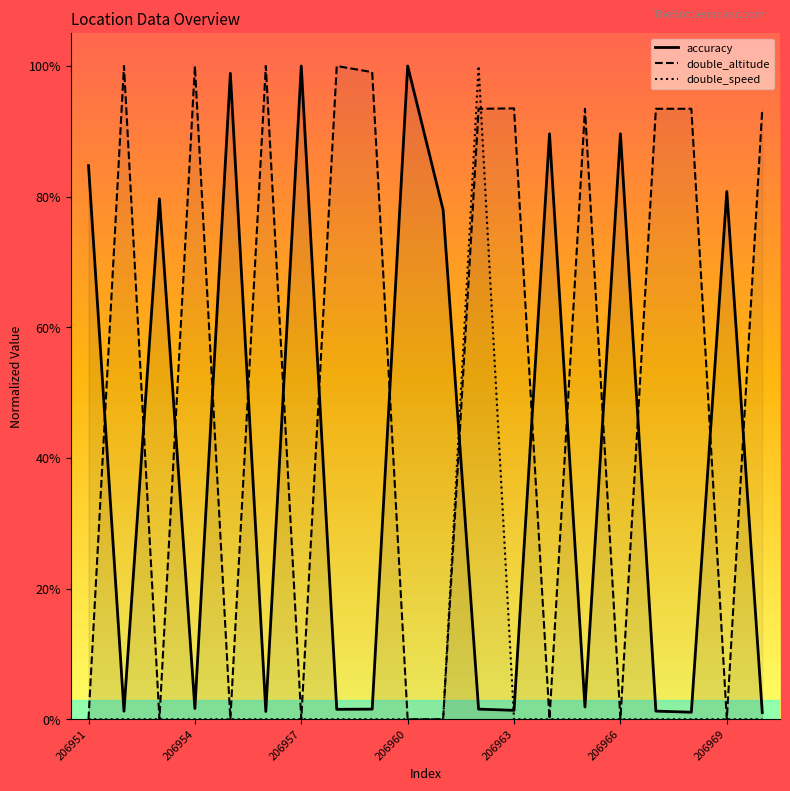

At which category is the sum across all series the highest?

11